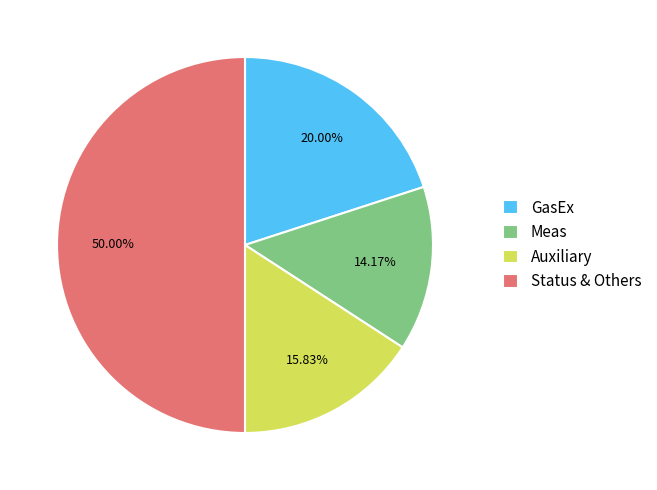

Do GasEx and Status & Others together represent more than half of the pie?

Yes